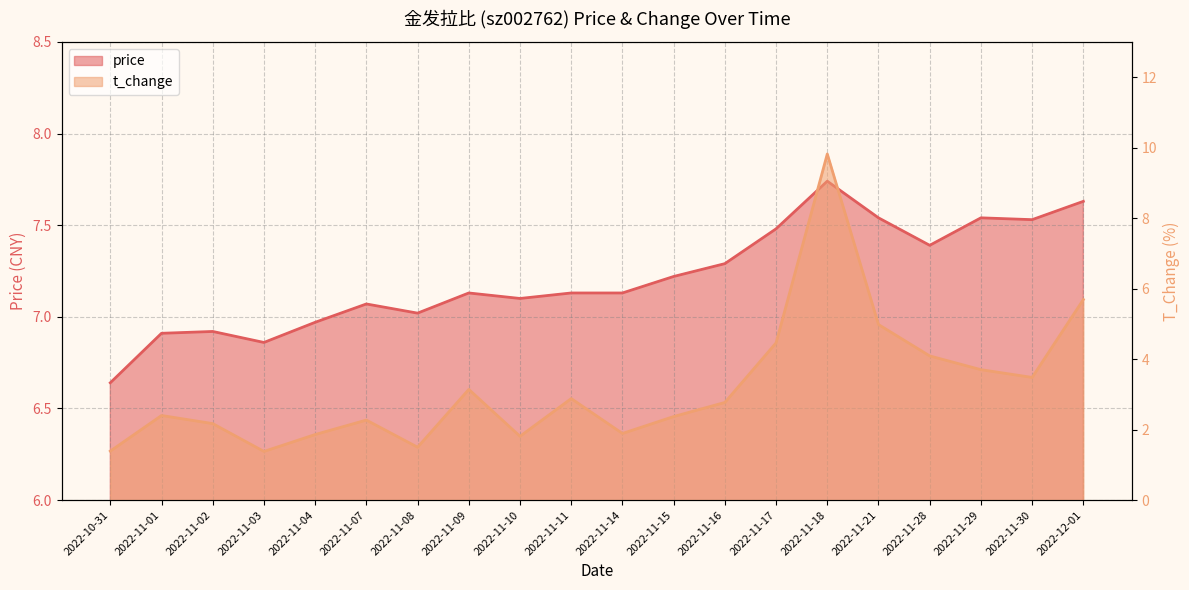

What is the label of the 1st point from the left?

2022-10-31